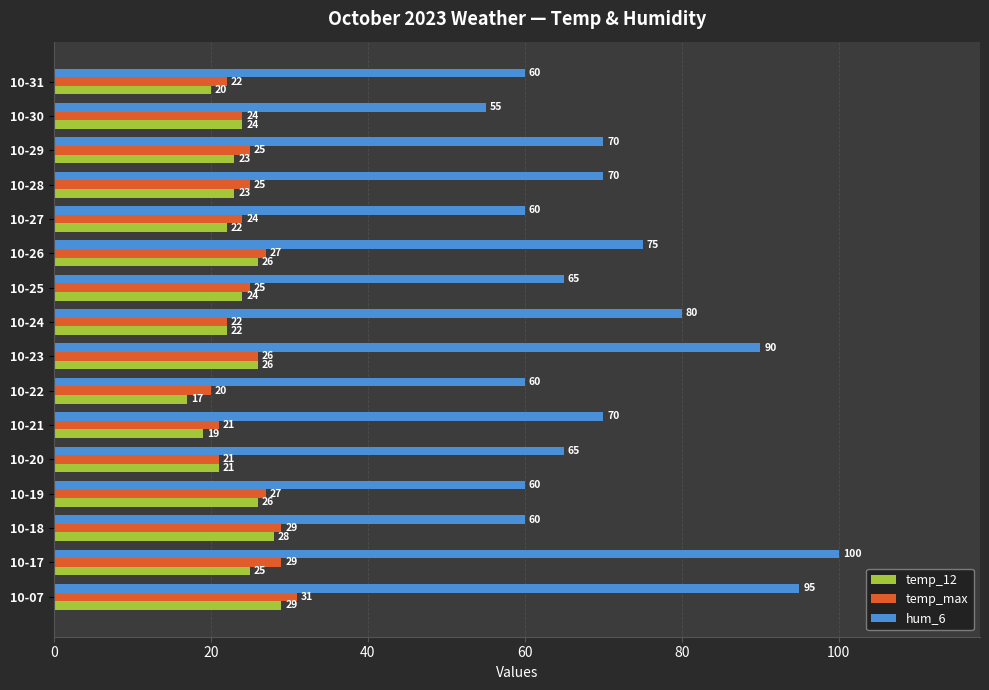

Which series has the largest total across all categories?

hum_6